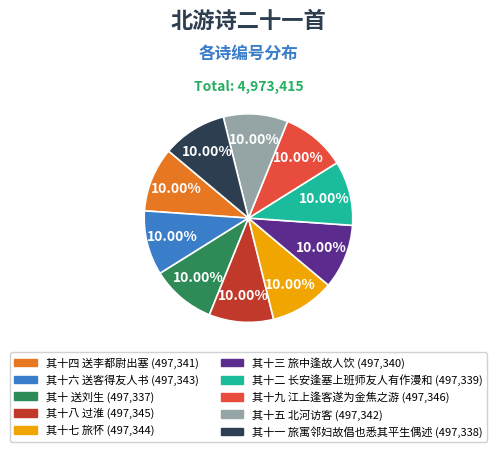

Count the number of slices in the pie.

10